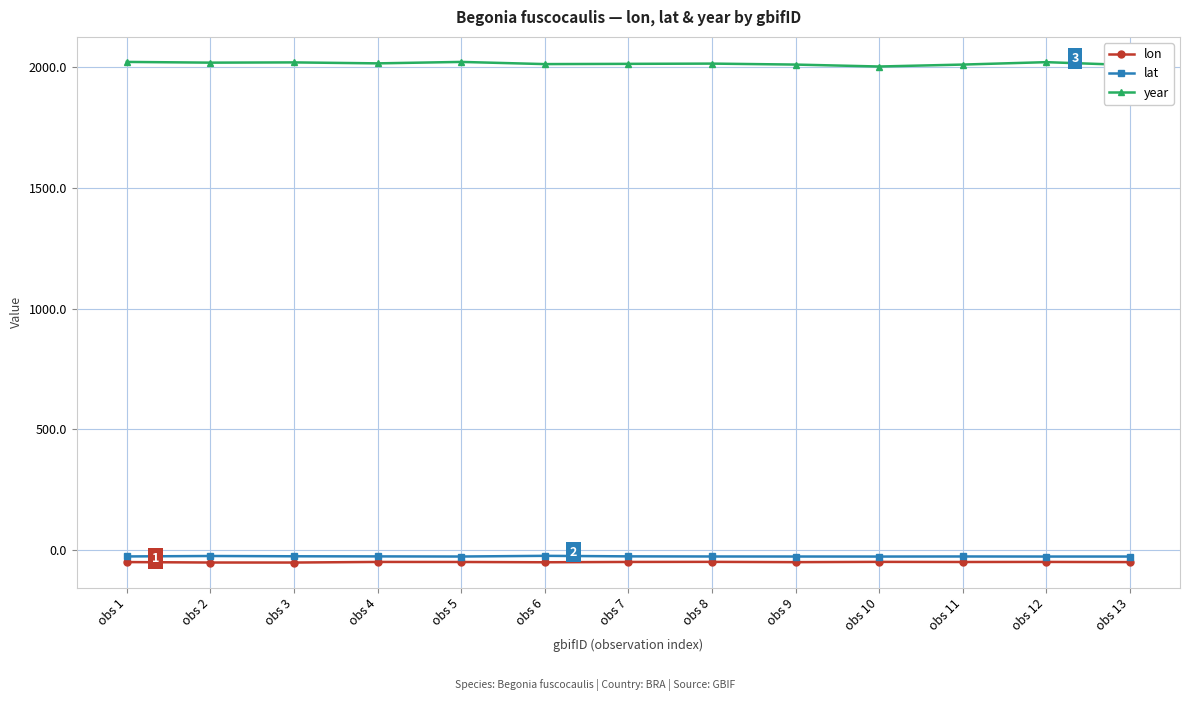

What is the minimum value for year?

2002.0